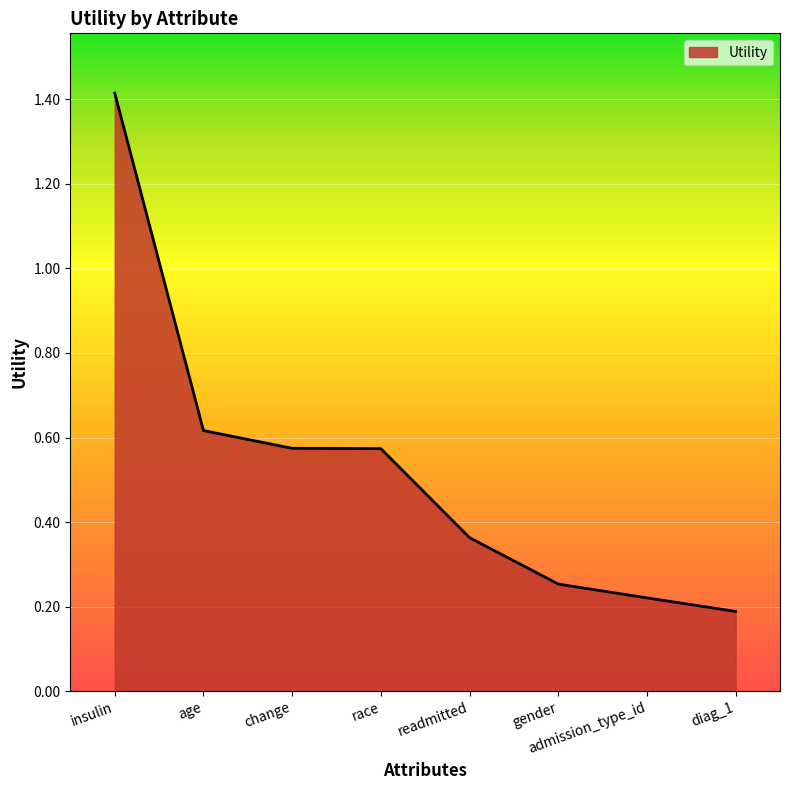

What is the sum of the values at insulin and age?

2.0